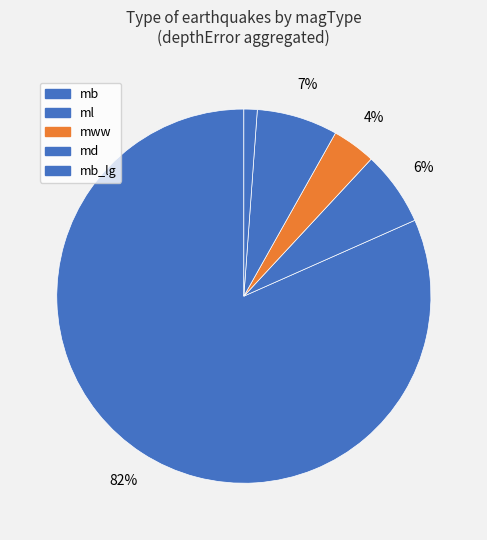

Count the number of slices in the pie.

5